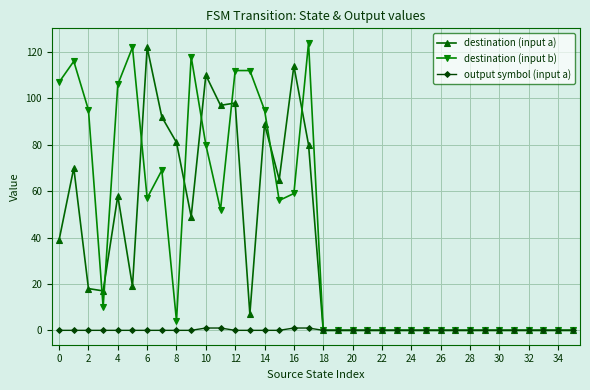

What is the greatest value displayed?

124